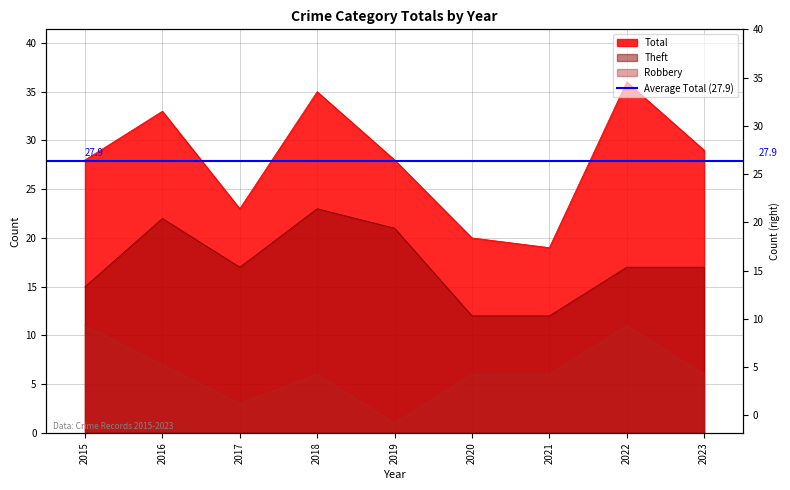

How many data points in Theft are less than 17?

3